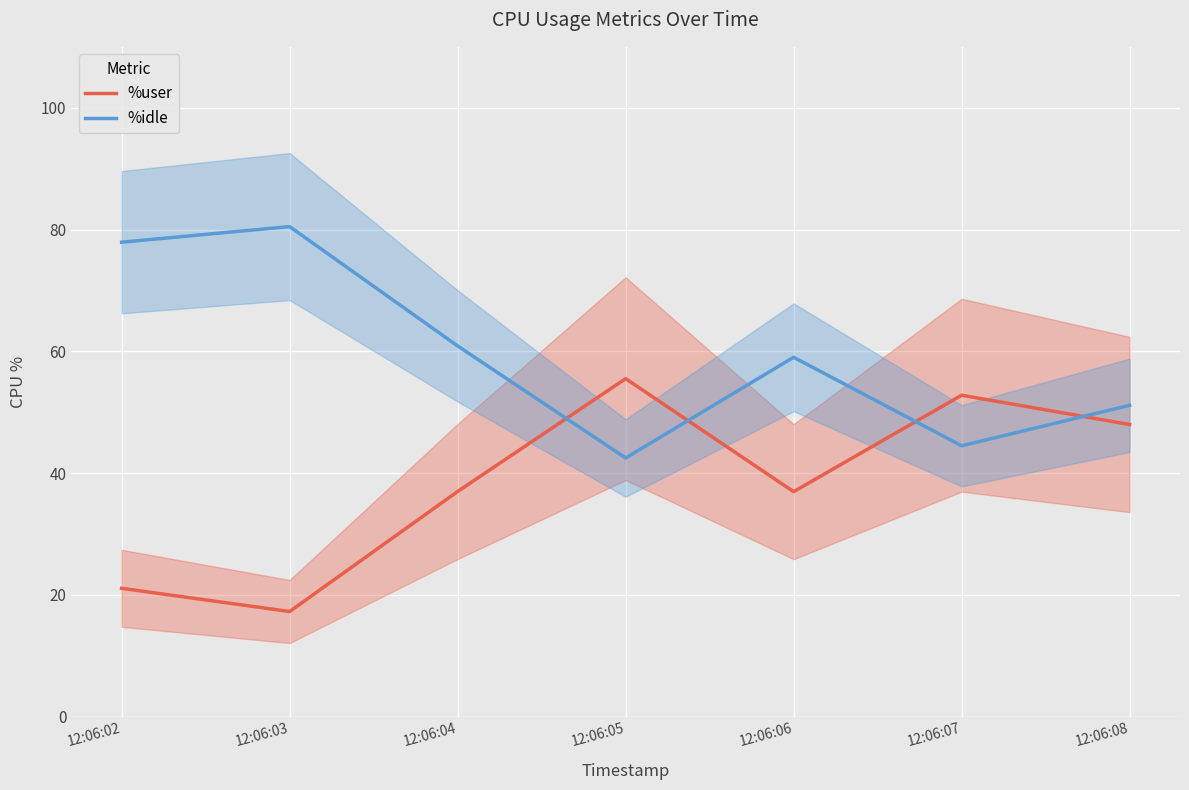

At which label does %idle reach its peak?

12:06:03